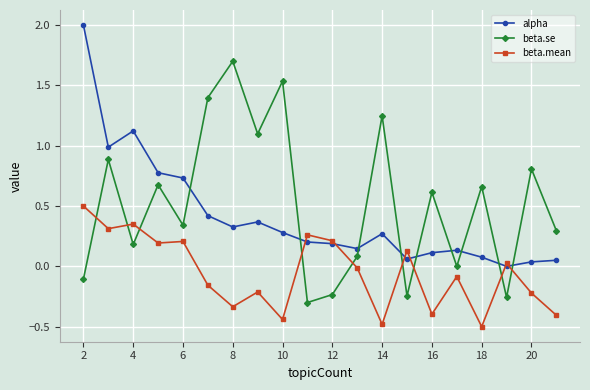

True or false: beta.se and beta.mean intersect in this chart.

True